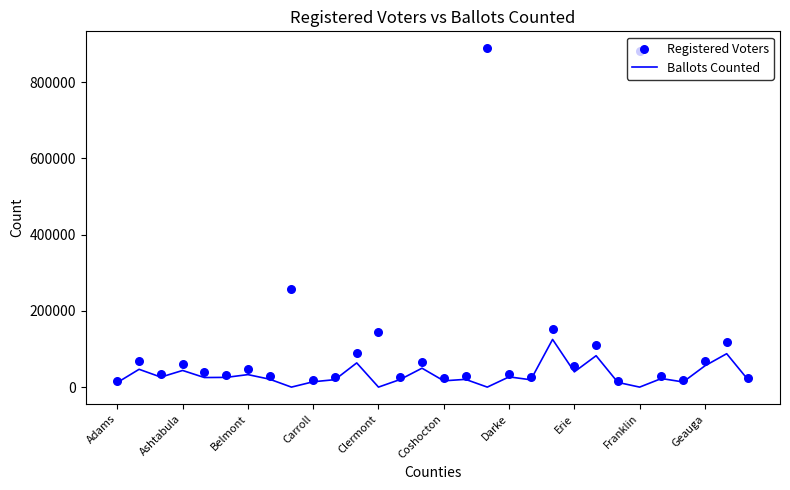

What are all the series names shown in the legend?

Ballots Counted, Registered Voters